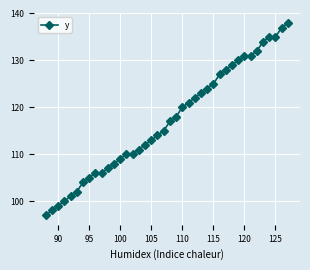

What is the difference between the second highest and minimum values?

40